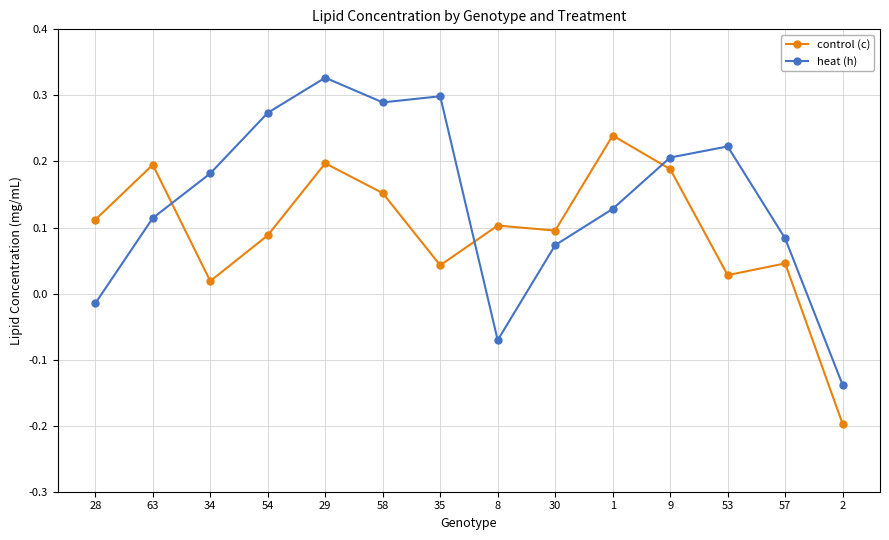

Which series changed the most between 28 and 58?

heat (h)